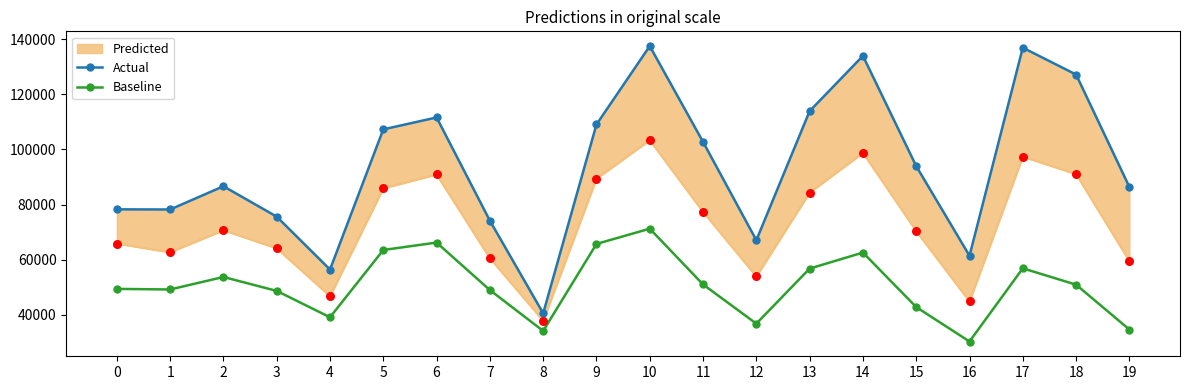

Which series reaches the maximum Y coordinate?

Actual